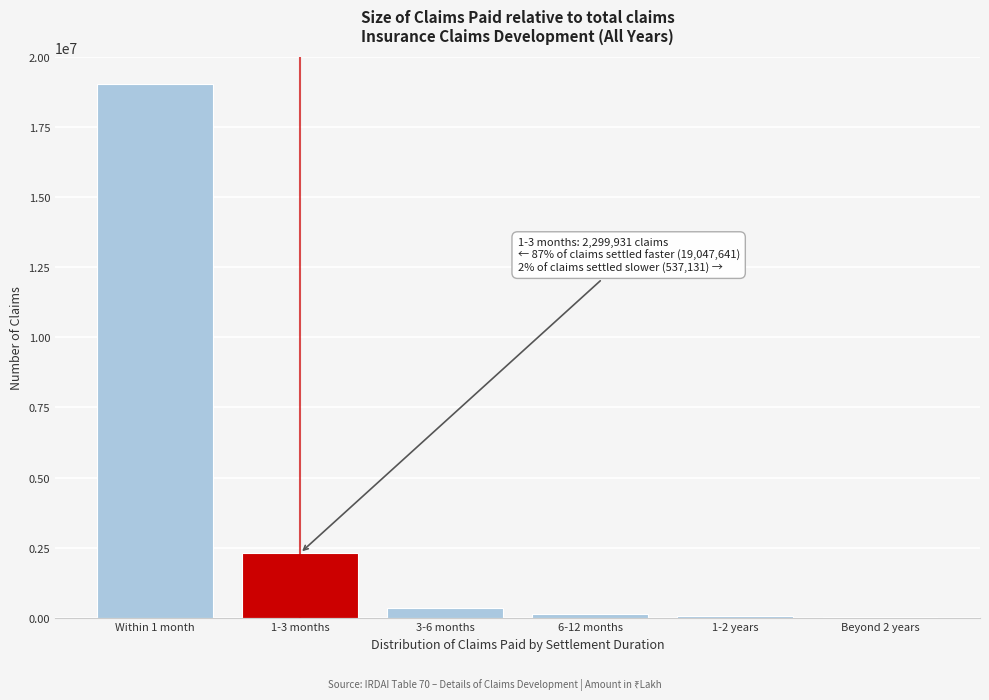

At which label is the value closest to 9527864?

1-3 months